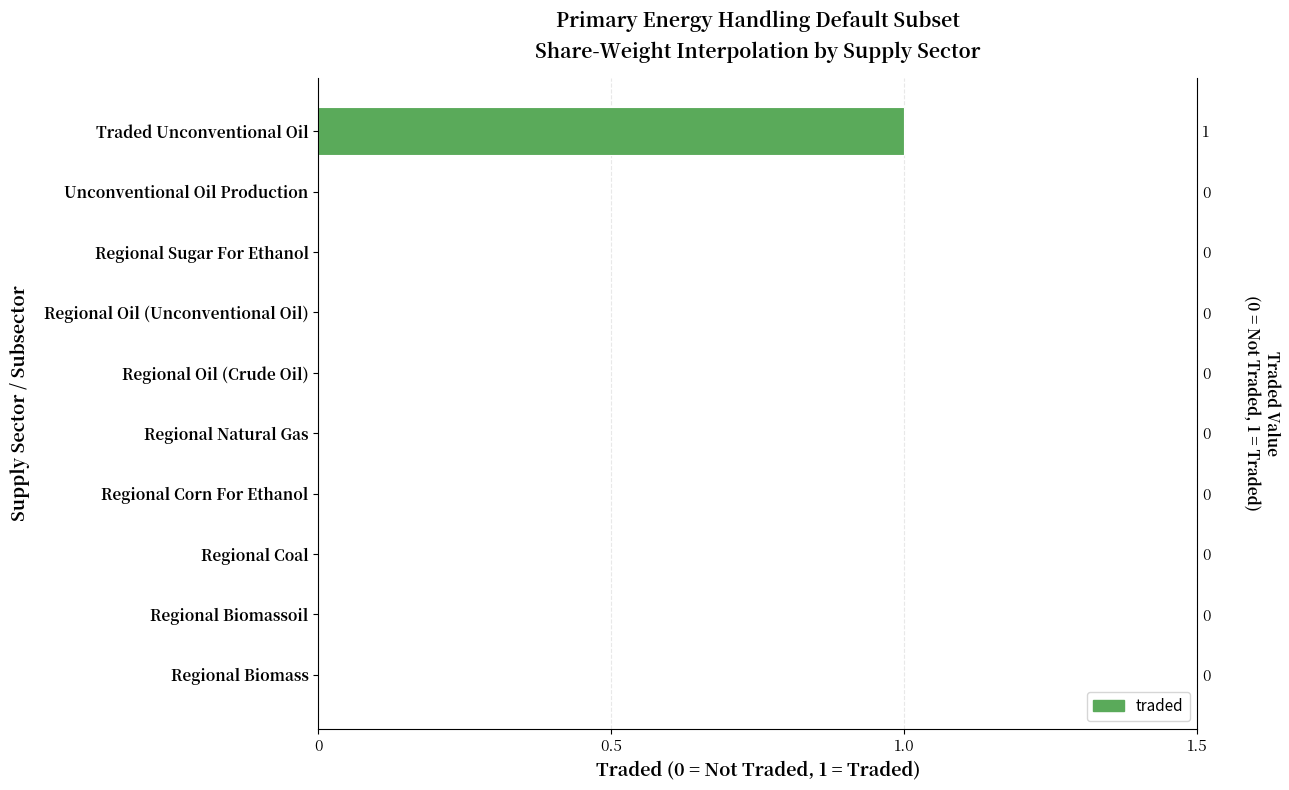

True or false: the data shows 0 at Regional Corn For Ethanol.

True